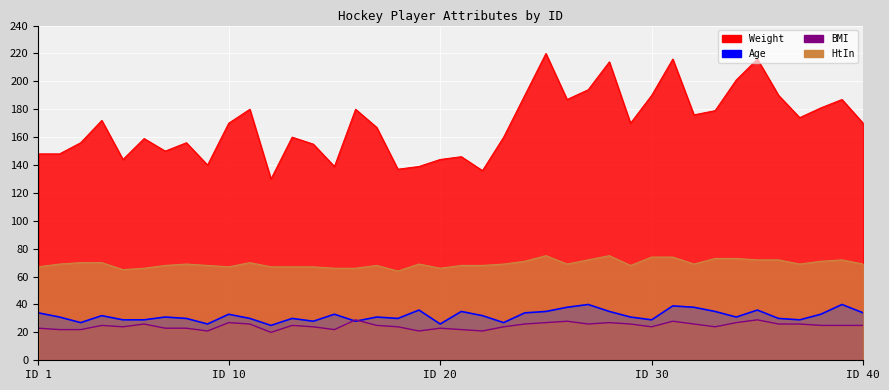

What is the sum of all BMI values?

987